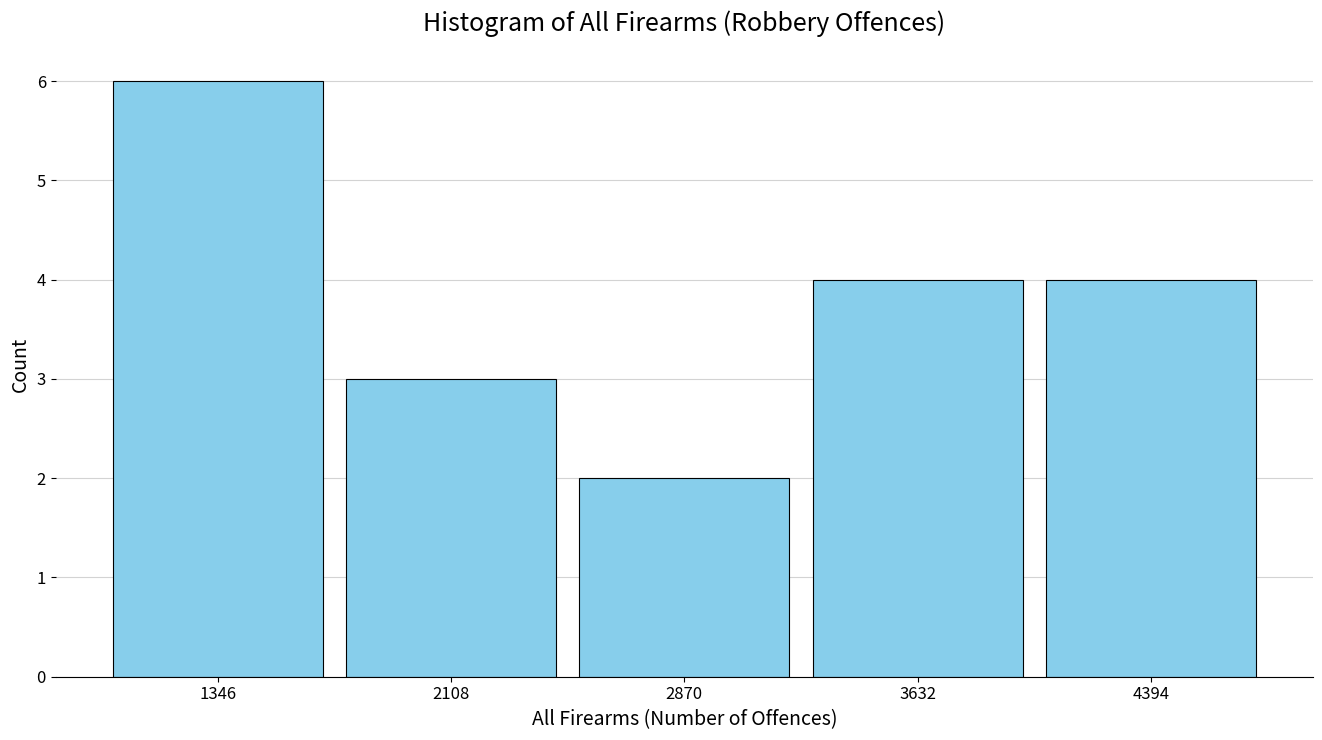

Reading left to right, transcribe this chart: for each bar, give the range it covers on the x-axis and its height. Neither the bar edges nor the heights are printed on the chart, so give them approximately, as read against the axes.

1000 to 1700: 6
1700 to 2500: 3
2500 to 3300: 2
3300 to 4000: 4
4000 to 4800: 4